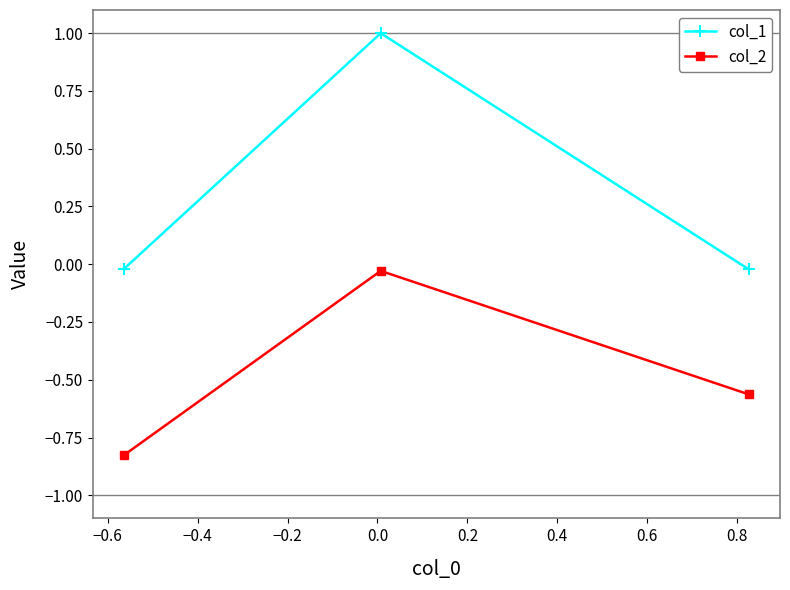

What is the greatest value displayed?

1.0